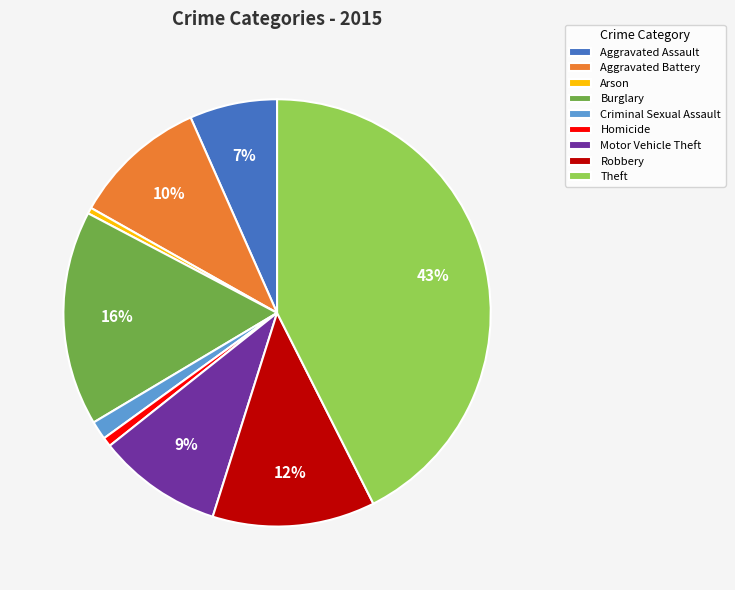

To the nearest percent, what is the difference between the Aggravated Assault and Homicide slice percentages?

6%